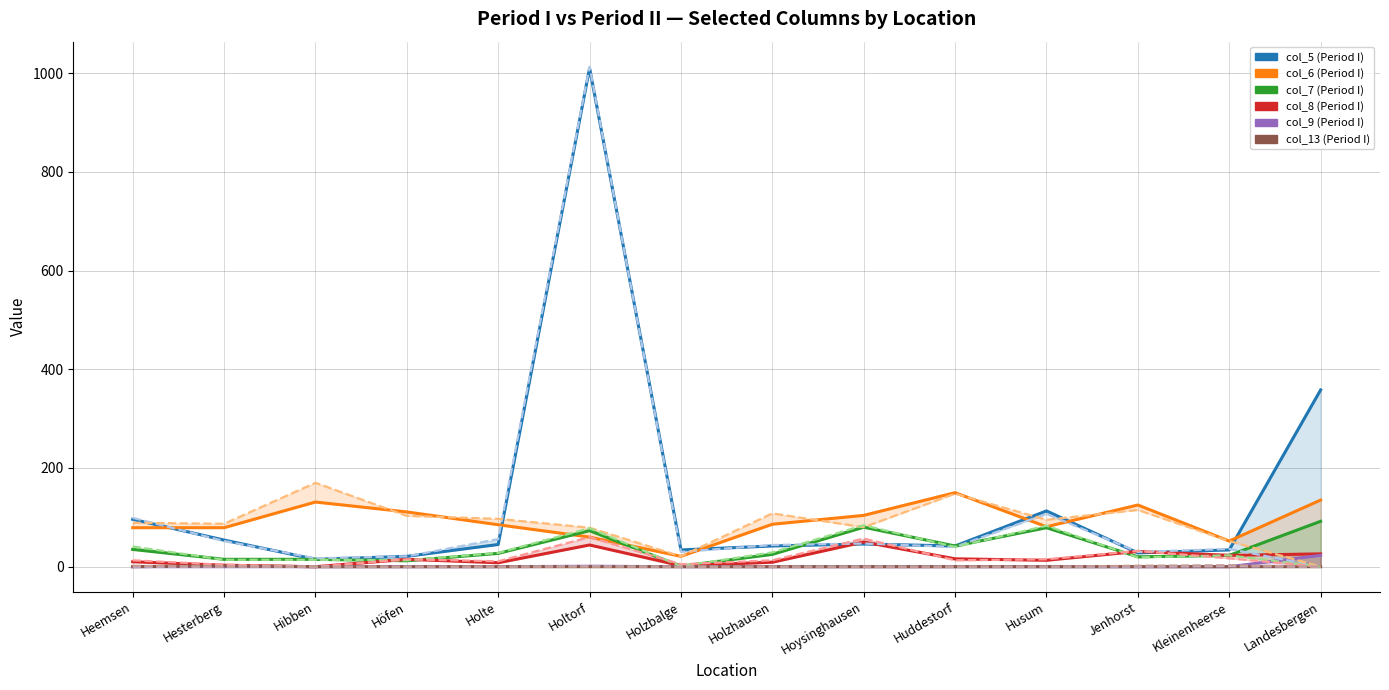

At which label does col_8 (Period I) first exceed 15?

Holtorf